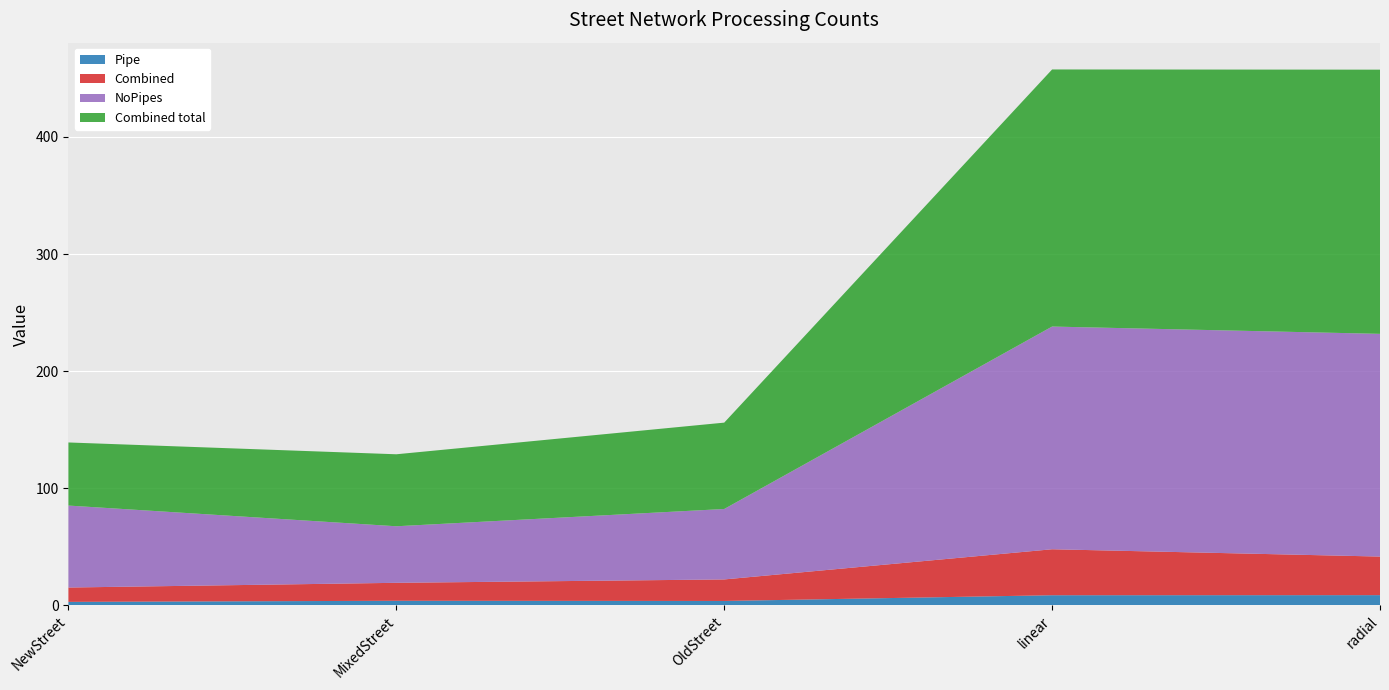

Reading right to left, transcribe all the data shown in this chart.

Pipe: 8.7	8.6	3.7	3.9	2.9
Combined: 32.9	39.3	18.4	15.3	12.2
NoPipes: 190.2	190.2	60.2	48.3	70.0
Combined total: 225.6	219.6	73.8	61.5	53.9